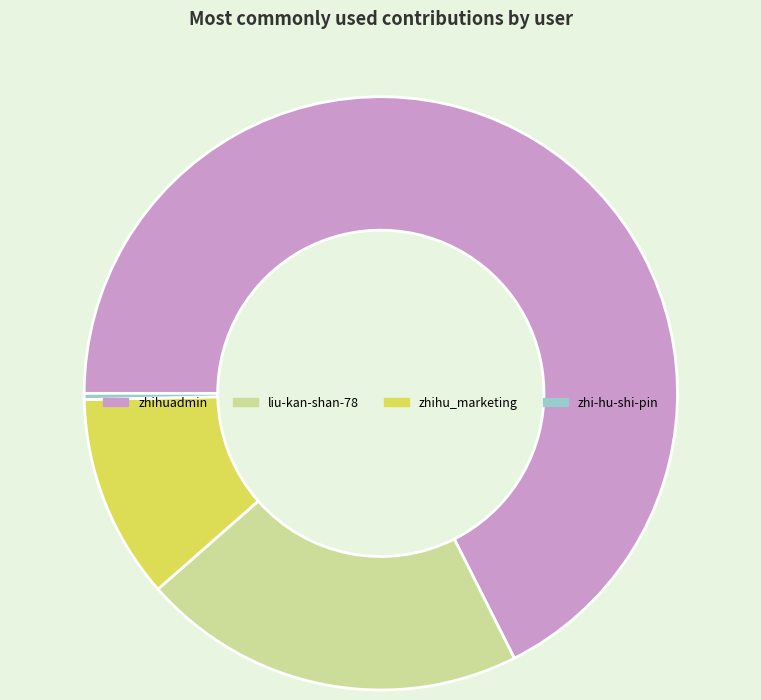

Which slice is the smallest?

zhi-hu-shi-pin